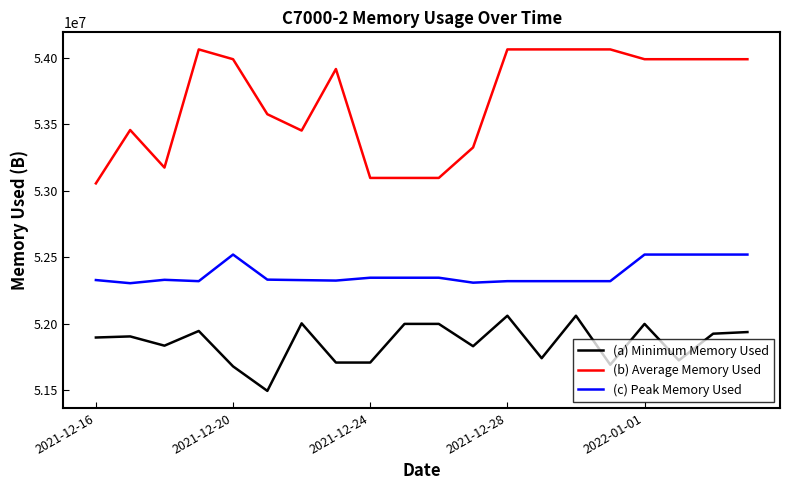

What is the highest value of the (a) Minimum Memory Used series?

52060160